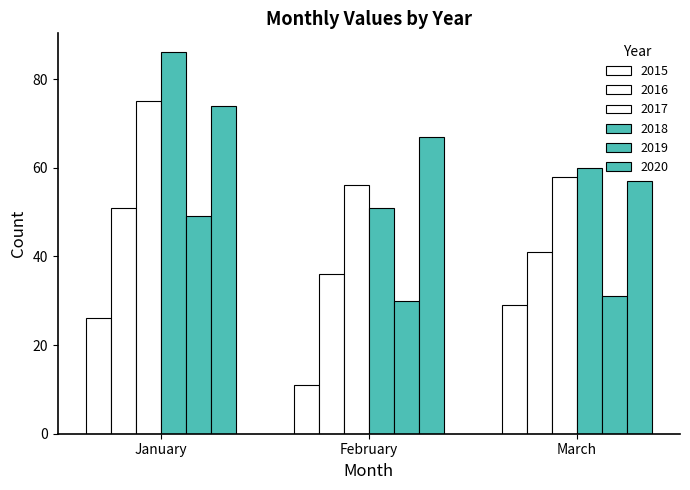

How many groups of bars are there?

3